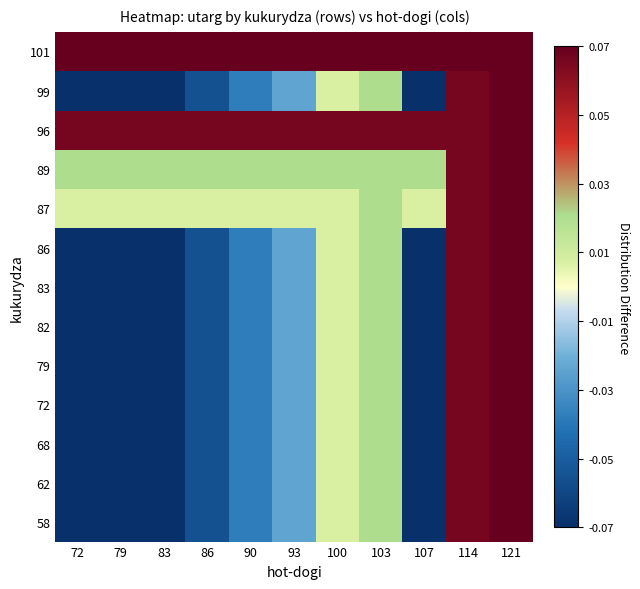

Reading left to right, what are all the values shown in this chart?

58: 72=-0.1	79=-0.1	83=-0.1	86=-0.1	90=-0.0	93=-0.0	100=0.0	103=0.0	107=-0.1	114=0.1	121=0.1
62: 72=-0.1	79=-0.1	83=-0.1	86=-0.1	90=-0.0	93=-0.0	100=0.0	103=0.0	107=-0.1	114=0.1	121=0.1
68: 72=-0.1	79=-0.1	83=-0.1	86=-0.1	90=-0.0	93=-0.0	100=0.0	103=0.0	107=-0.1	114=0.1	121=0.1
72: 72=-0.1	79=-0.1	83=-0.1	86=-0.1	90=-0.0	93=-0.0	100=0.0	103=0.0	107=-0.1	114=0.1	121=0.1
79: 72=-0.1	79=-0.1	83=-0.1	86=-0.1	90=-0.0	93=-0.0	100=0.0	103=0.0	107=-0.1	114=0.1	121=0.1
82: 72=-0.1	79=-0.1	83=-0.1	86=-0.1	90=-0.0	93=-0.0	100=0.0	103=0.0	107=-0.1	114=0.1	121=0.1
83: 72=-0.1	79=-0.1	83=-0.1	86=-0.1	90=-0.0	93=-0.0	100=0.0	103=0.0	107=-0.1	114=0.1	121=0.1
86: 72=-0.1	79=-0.1	83=-0.1	86=-0.1	90=-0.0	93=-0.0	100=0.0	103=0.0	107=-0.1	114=0.1	121=0.1
87: 72=0.0	79=0.0	83=0.0	86=0.0	90=0.0	93=0.0	100=0.0	103=0.0	107=0.0	114=0.1	121=0.1
89: 72=0.0	79=0.0	83=0.0	86=0.0	90=0.0	93=0.0	100=0.0	103=0.0	107=0.0	114=0.1	121=0.1
96: 72=0.1	79=0.1	83=0.1	86=0.1	90=0.1	93=0.1	100=0.1	103=0.1	107=0.1	114=0.1	121=0.1
99: 72=-0.1	79=-0.1	83=-0.1	86=-0.1	90=-0.0	93=-0.0	100=0.0	103=0.0	107=-0.1	114=0.1	121=0.1
101: 72=0.1	79=0.1	83=0.1	86=0.1	90=0.1	93=0.1	100=0.1	103=0.1	107=0.1	114=0.1	121=0.1